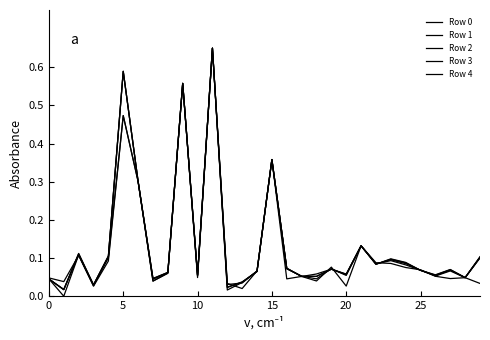

How many lines are shown in the chart?

5